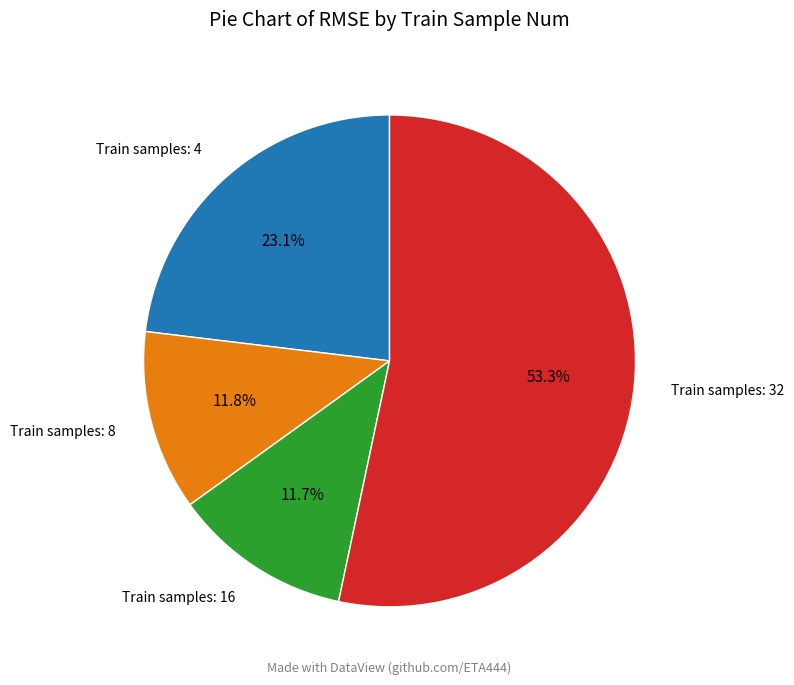

Is there a majority slice in this chart?

Yes